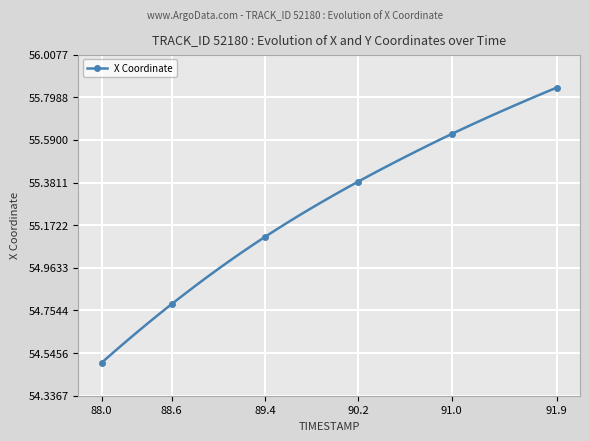

What is the difference between the maximum and minimum values?

1.3